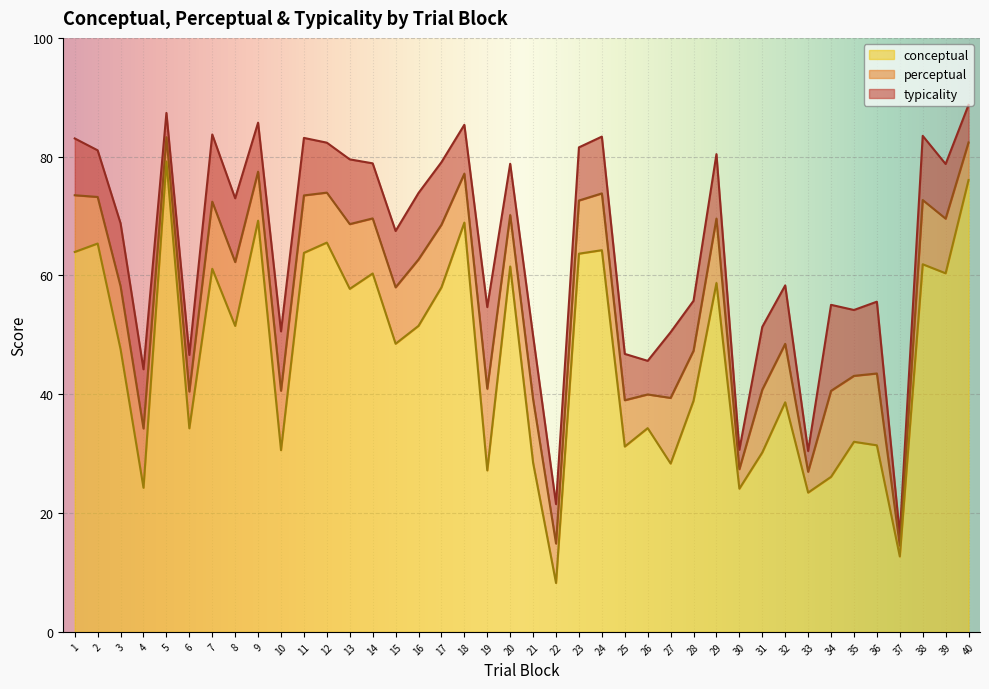

What is the difference between the highest and lowest values at 24?

19.1